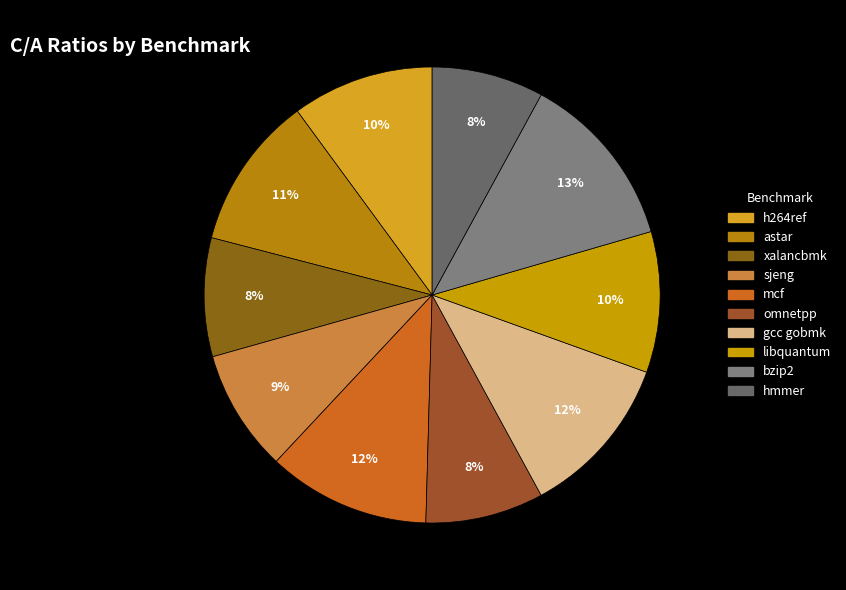

Which category has the smallest portion of the pie?

hmmer